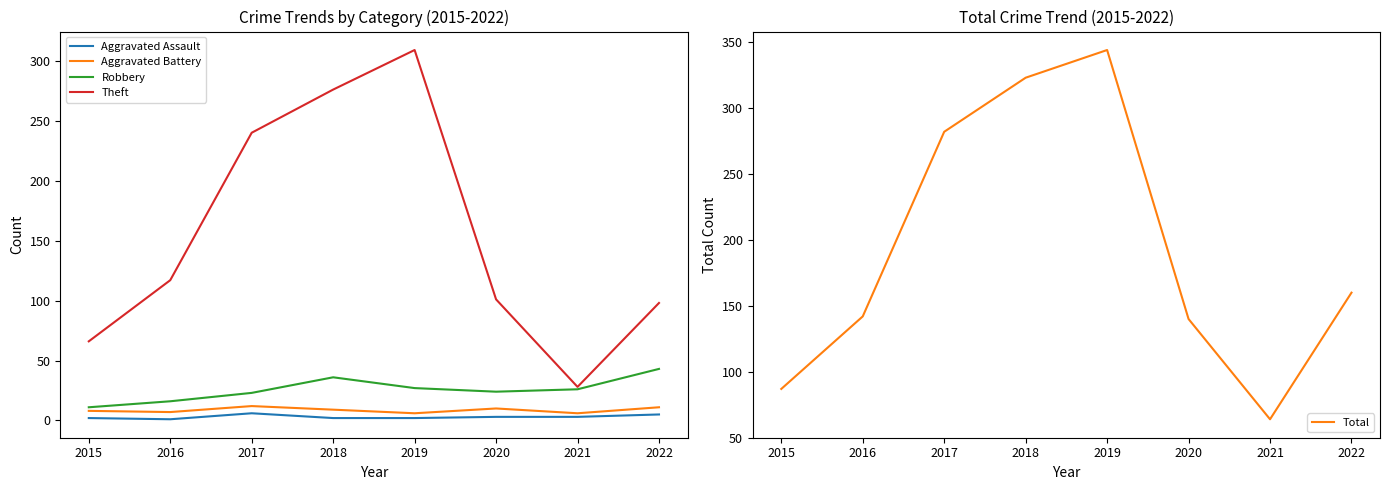

Between 2017 and 2019, which series saw the biggest shift?

Theft